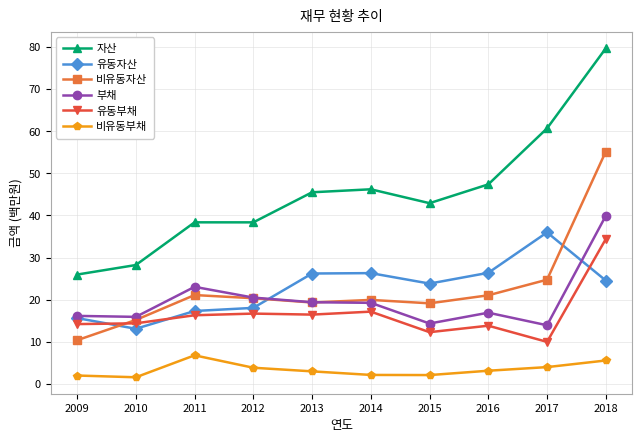

Which category has the highest value across all series?

2018